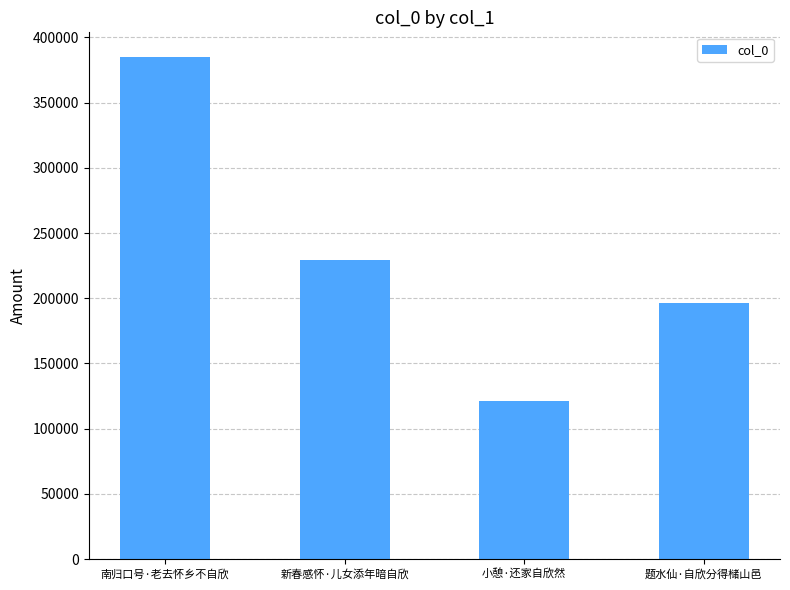

Reading left to right, transcribe all the data shown in this chart.

384610	229429	120888	196143